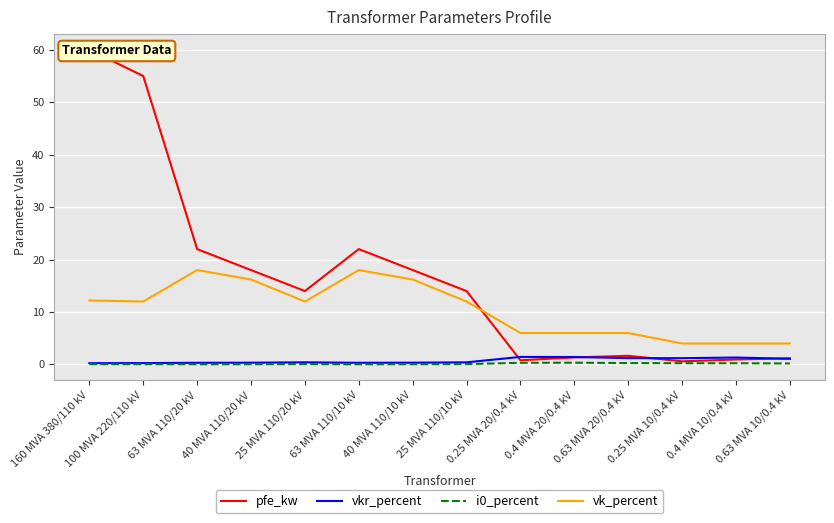

At 25 MVA 110/20 kV, list the series in order from largest to smallest.

pfe_kw, vk_percent, vkr_percent, i0_percent